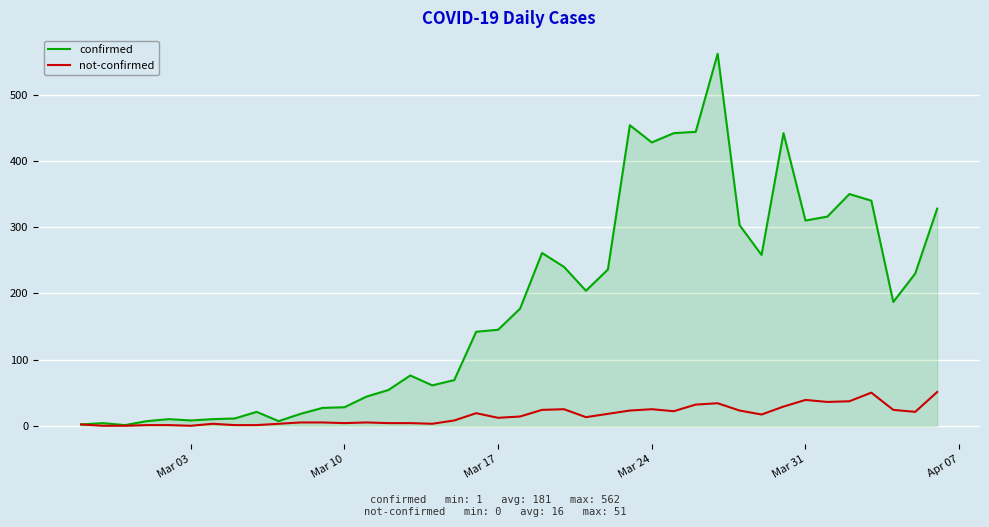

What is the maximum value for confirmed?

562